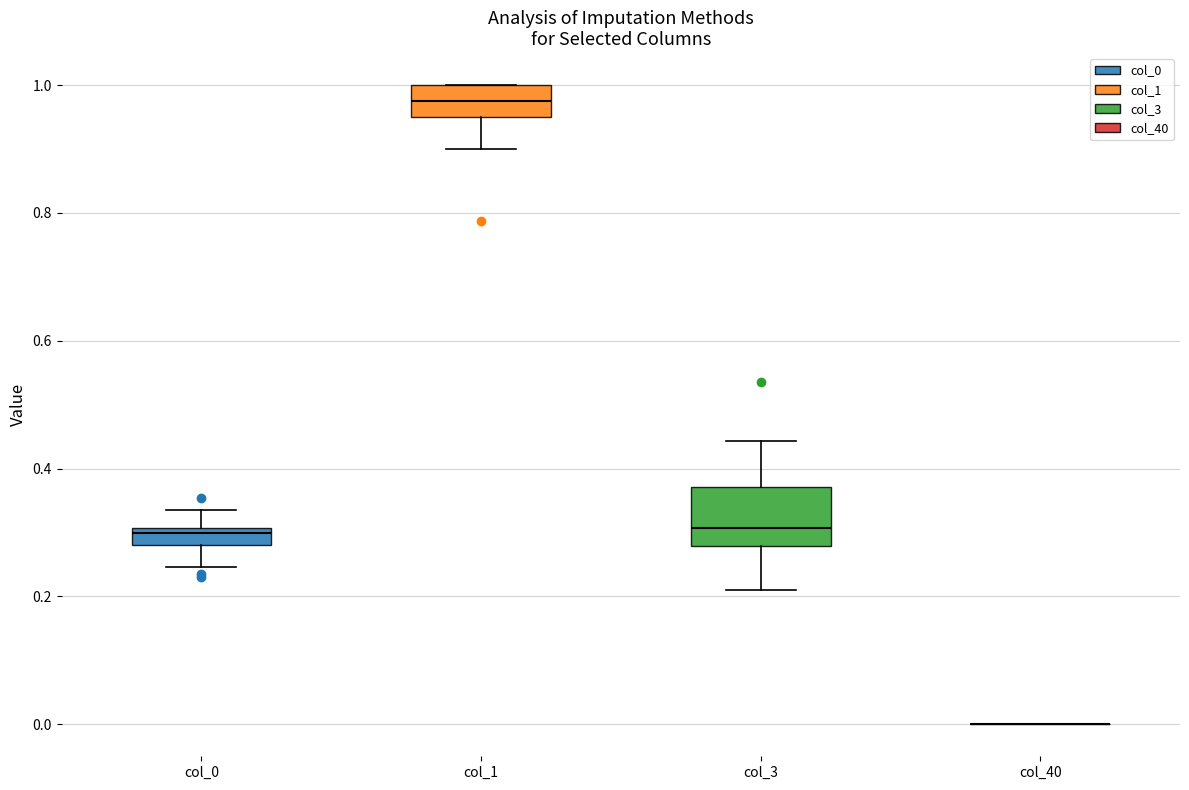

Which box is the tallest, from its lower edge to its upper edge?

col_3